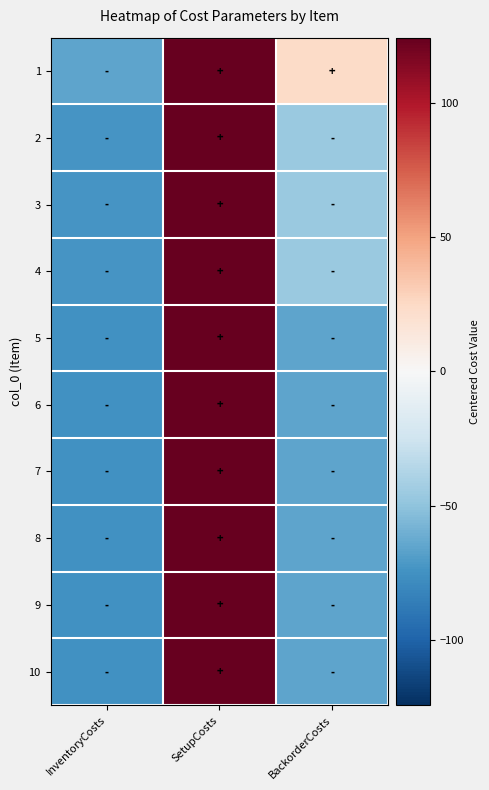

Rank the series at SetupCosts from lowest to highest value.

1, 2, 3, 4, 5, 6, 7, 8, 9, 10